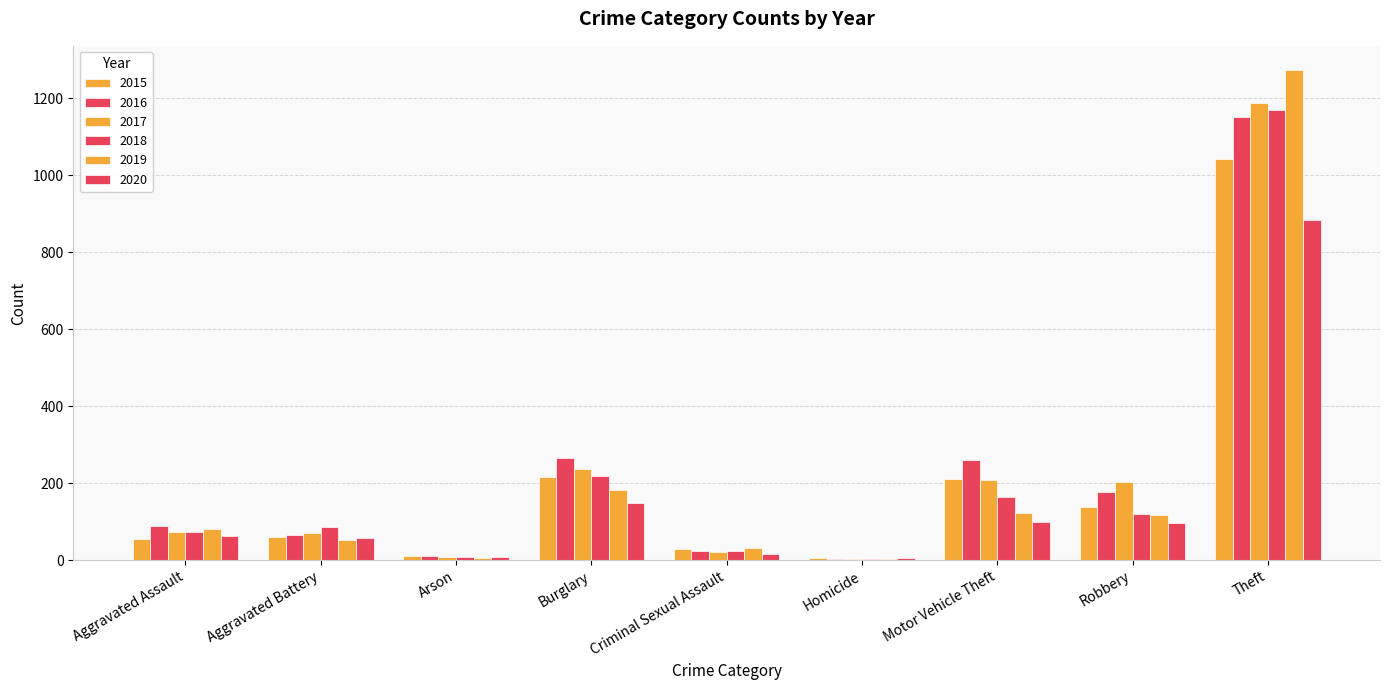

What is the difference between the second highest and second lowest values in the 2018 series?

211